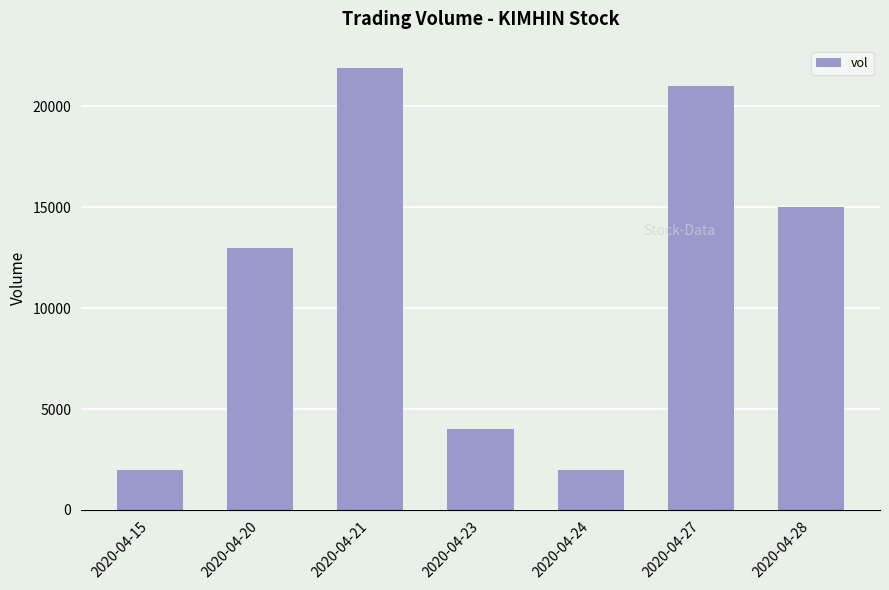

What is the sum of the values at 2020-04-23 and 2020-04-24?

6000